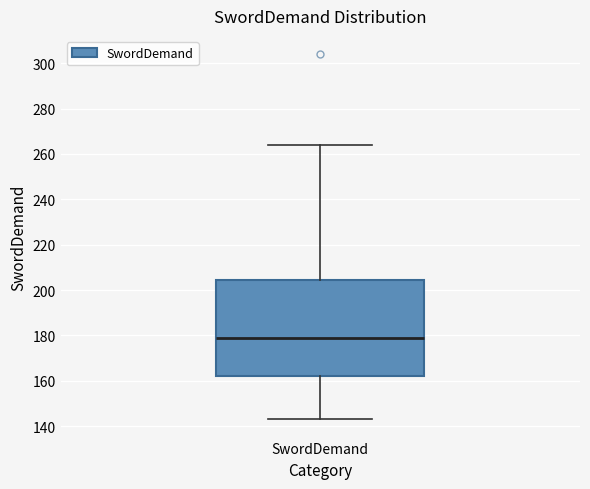

Read this box plot against the y-axis: the position of the median line, the range covered by the box, and the ends of both whiskers. The values are not printed on the chart, so give them approximately, as read against the axis.

median 180, box 162 to 204, whiskers 144 to 264